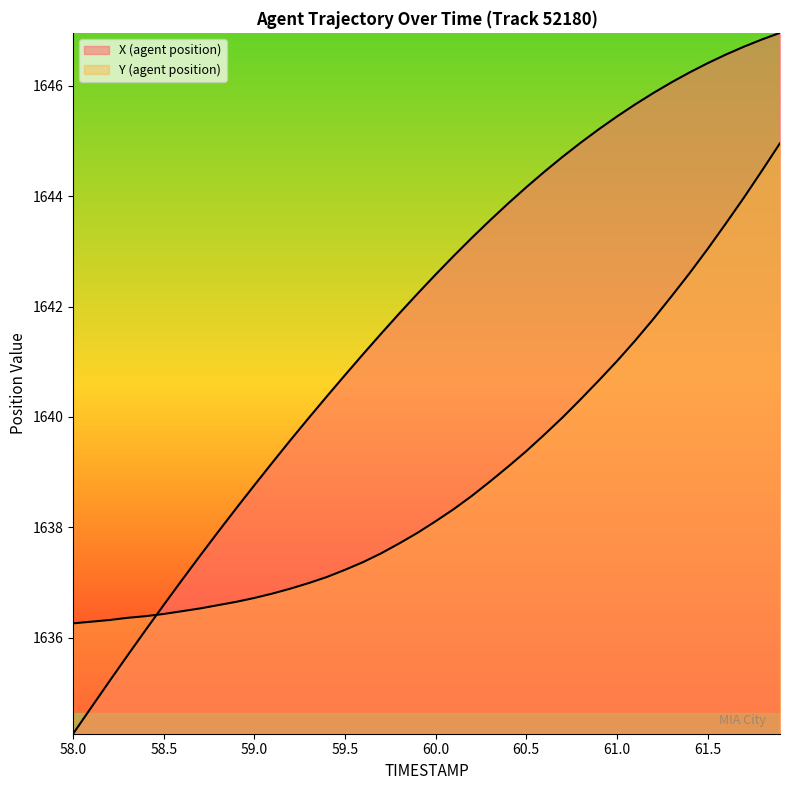

What is the difference between the highest and lowest values at 58.8?

1.3